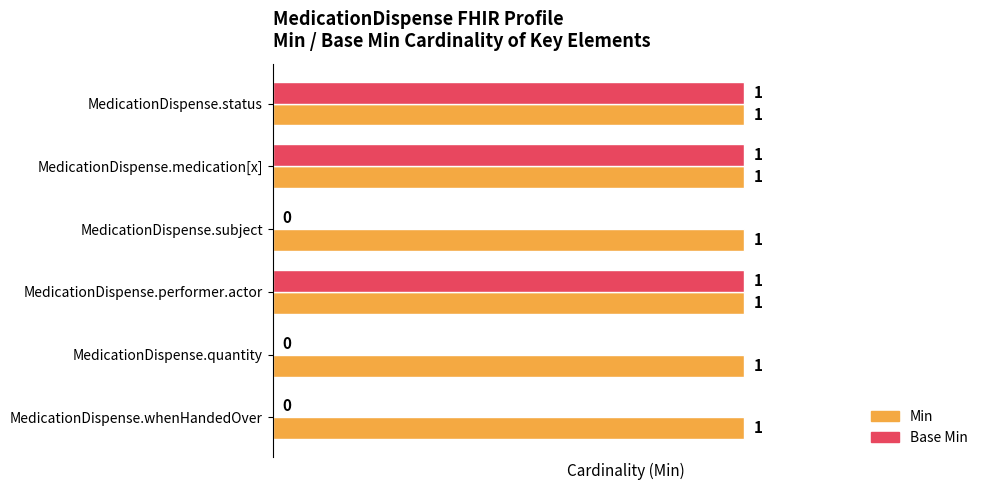

What is the sum of all Base Min values?

3